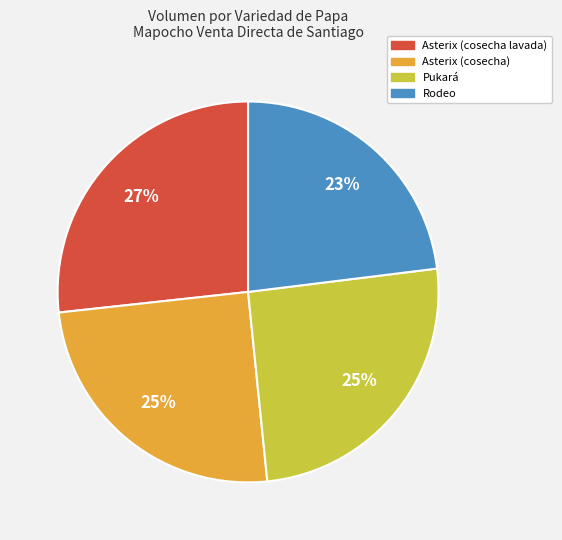

The Rodeo slice represents 15% of the pie. True or false?

False